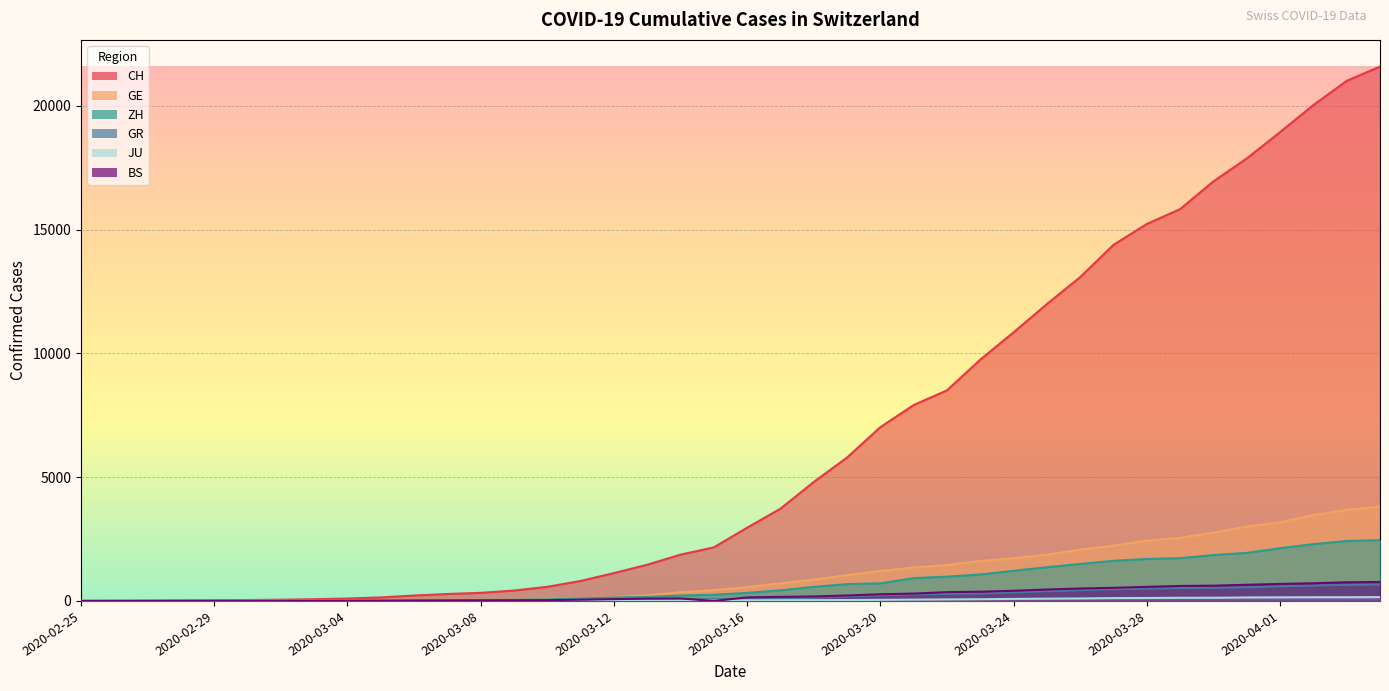

Does the chart display data point markers on the line(s)?

No